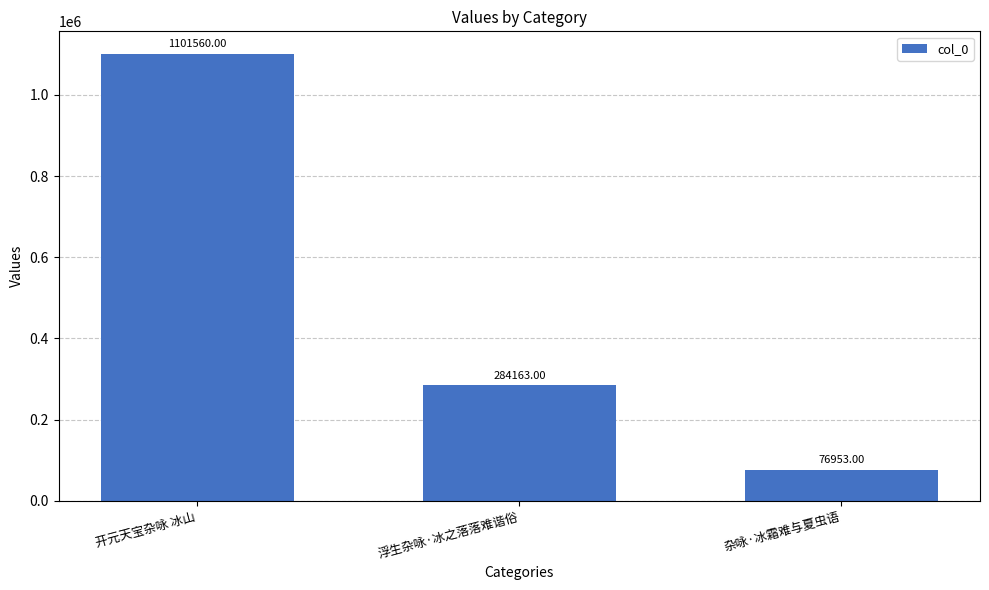

List the labels in order of value, smallest first.

杂咏·冰霜难与夏虫语, 浮生杂咏·冰之落落难谐俗, 开元天宝杂咏 冰山